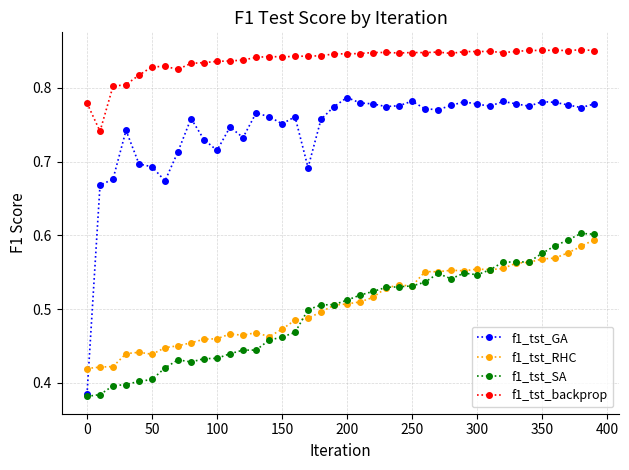

True or false: f1_tst_SA has more than 1 interior local peaks.

True